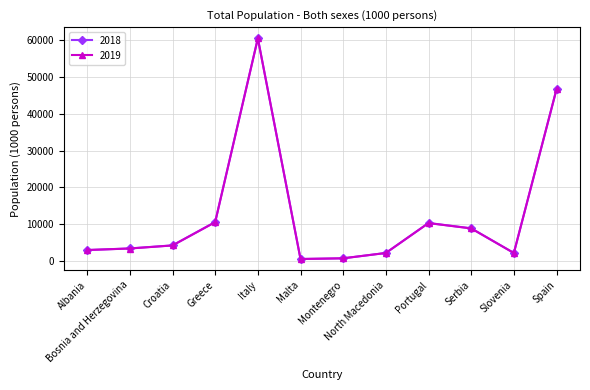

How many distinct data groups are displayed?

2